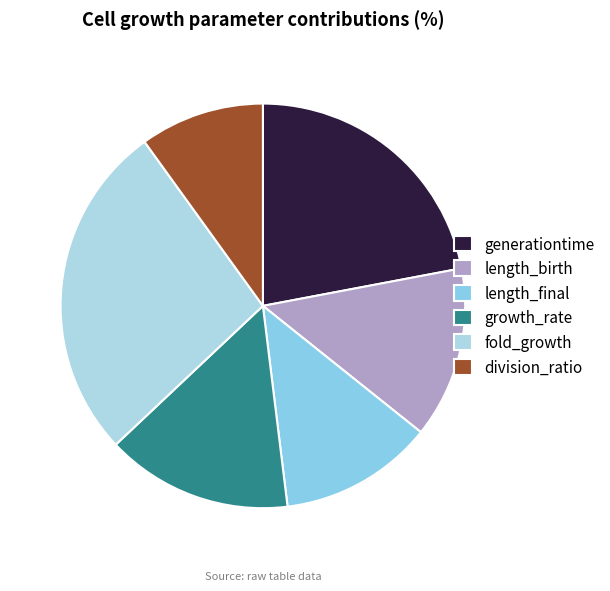

How many slices are in this pie chart?

6